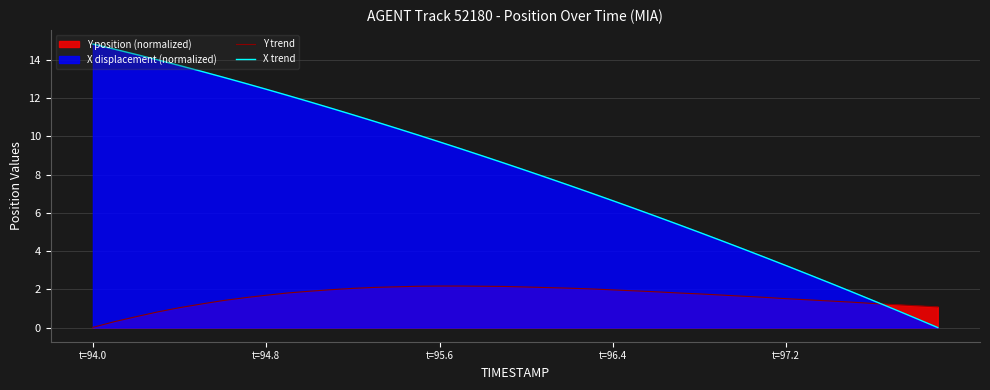

Reading left to right, list all the values displayed in this chart.

Y trend: 0.0	0.3	0.6	0.8	1.0	1.2	1.4	1.6	1.7	1.8	1.9	2.0	2.0	2.1	2.1	2.2	2.2	2.2	2.2	2.1	2.1	2.1	2.1	2.0	2.0	1.9	1.9	1.8	1.8	1.7	1.6	1.6	1.5	1.5	1.4	1.3	1.3	1.2	1.1	1.1
X trend: 14.8	14.6	14.3	14.0	13.7	13.4	13.1	12.8	12.5	12.1	11.8	11.5	11.1	10.8	10.4	10.1	9.7	9.3	9.0	8.6	8.2	7.8	7.4	7.0	6.6	6.2	5.8	5.4	5.0	4.6	4.1	3.7	3.2	2.8	2.3	1.9	1.4	1.0	0.5	0.0